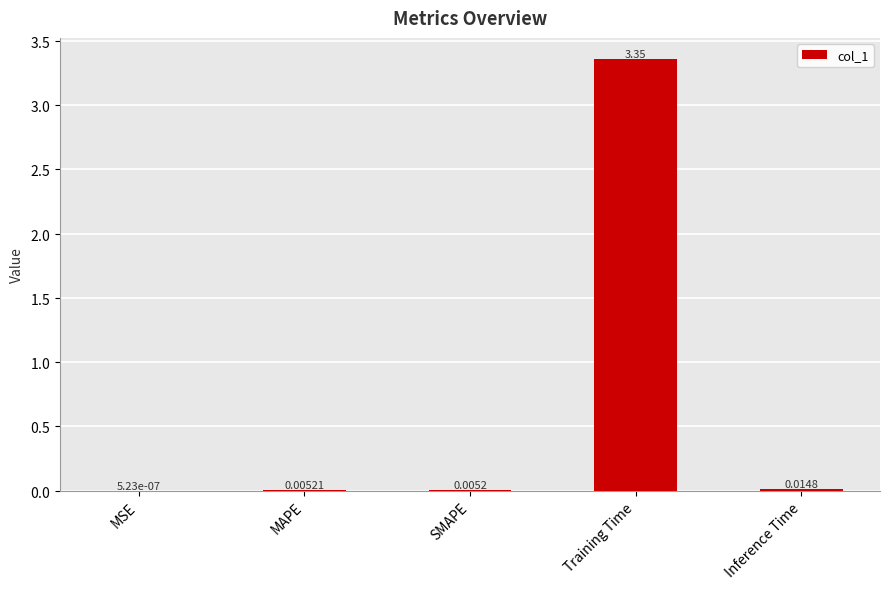

Between SMAPE and Inference Time, which is larger?

Inference Time